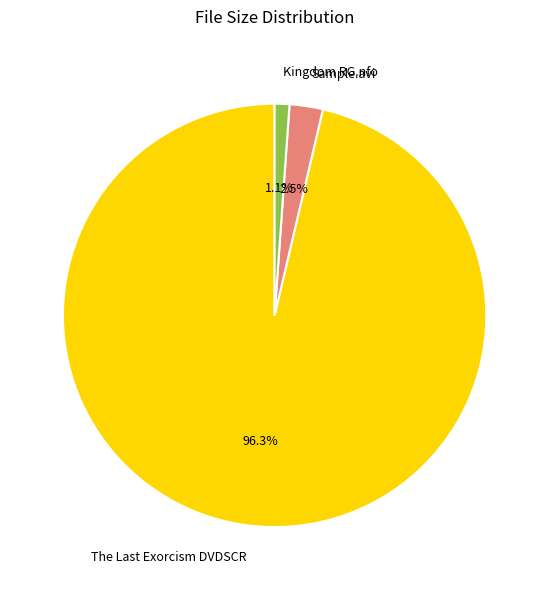

Count the number of slices in the pie.

3